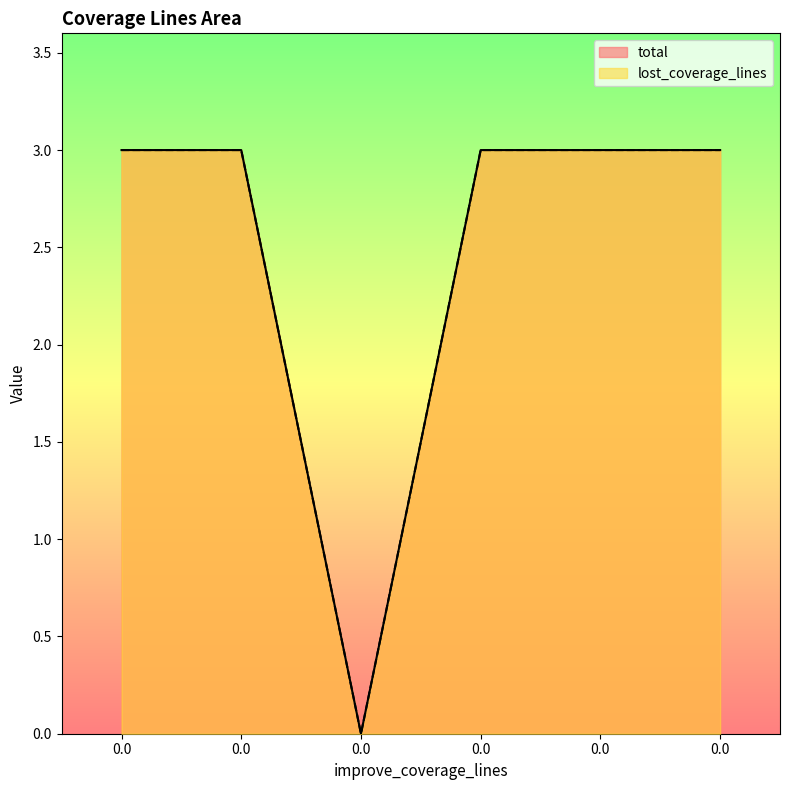

What is the value of the total point at the 4th from the left?

3